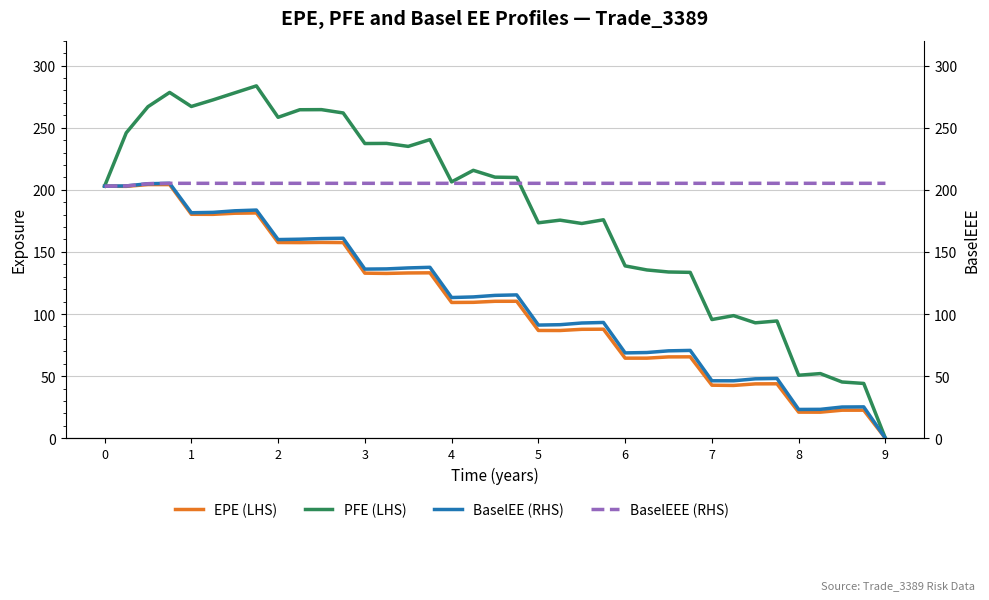

What is the minimum value for BaselEEE (RHS)?

202.9